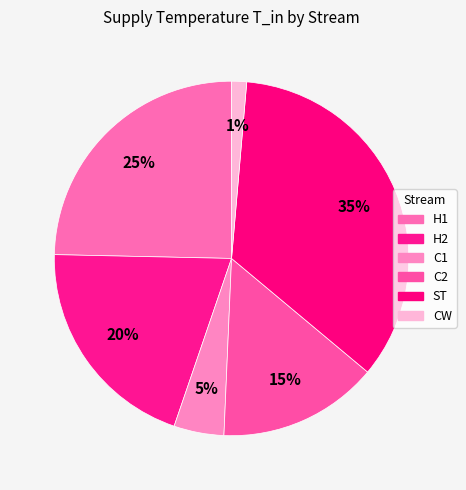

What is the largest slice in the pie chart?

ST